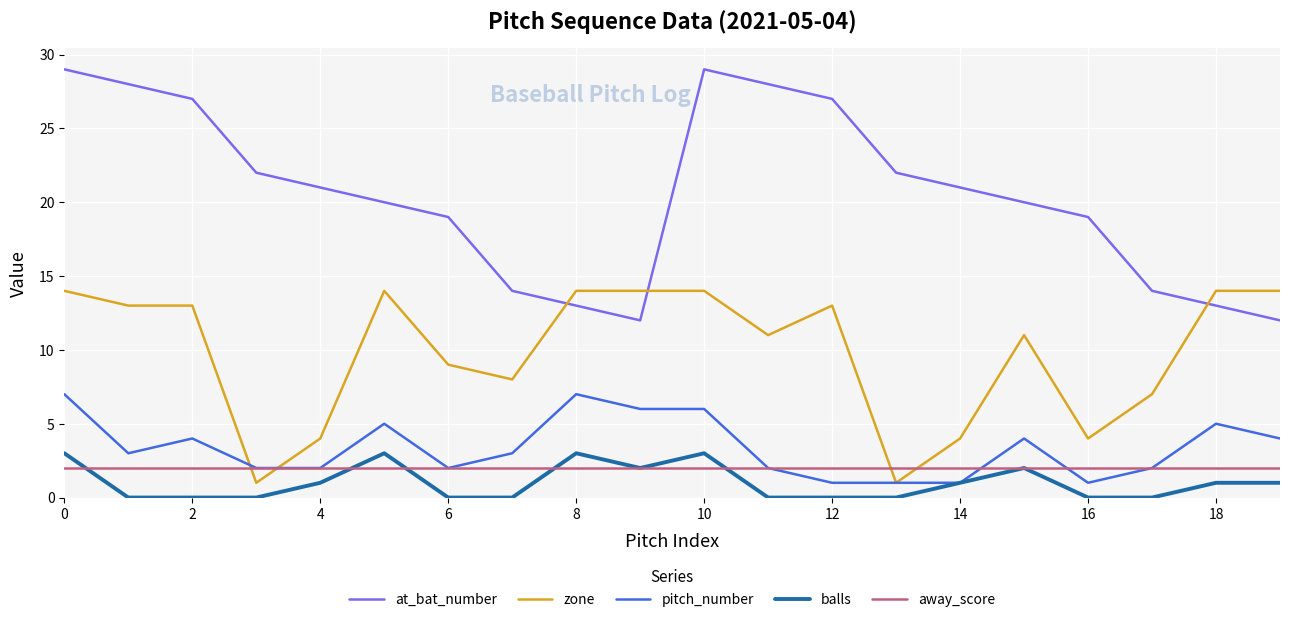

Which series has the largest total across all categories?

at_bat_number